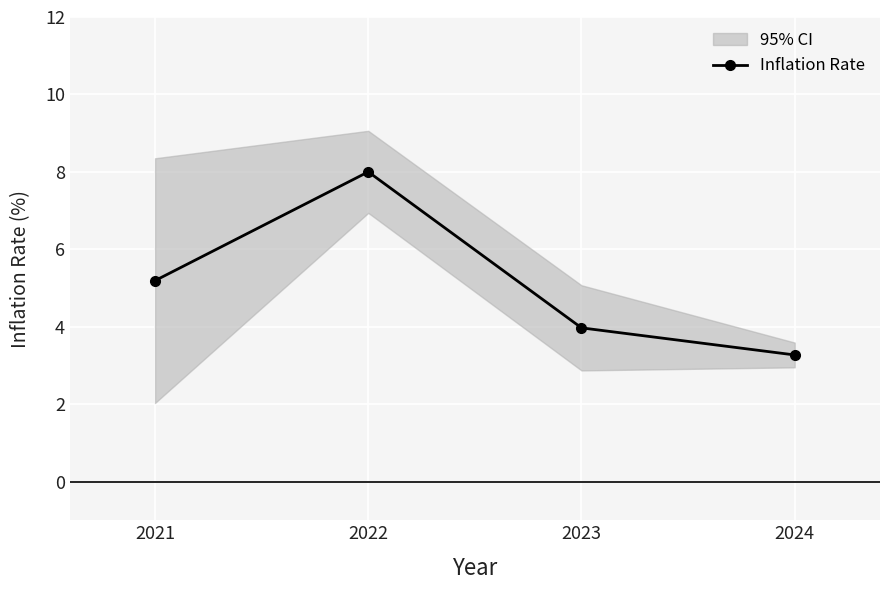

How many interior local peaks (higher than both neighbors) does the data have?

1